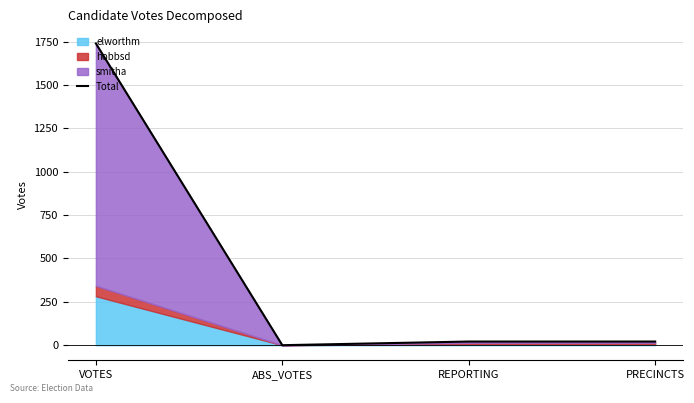

The value at ABS_VOTES is -901. True or false?

False